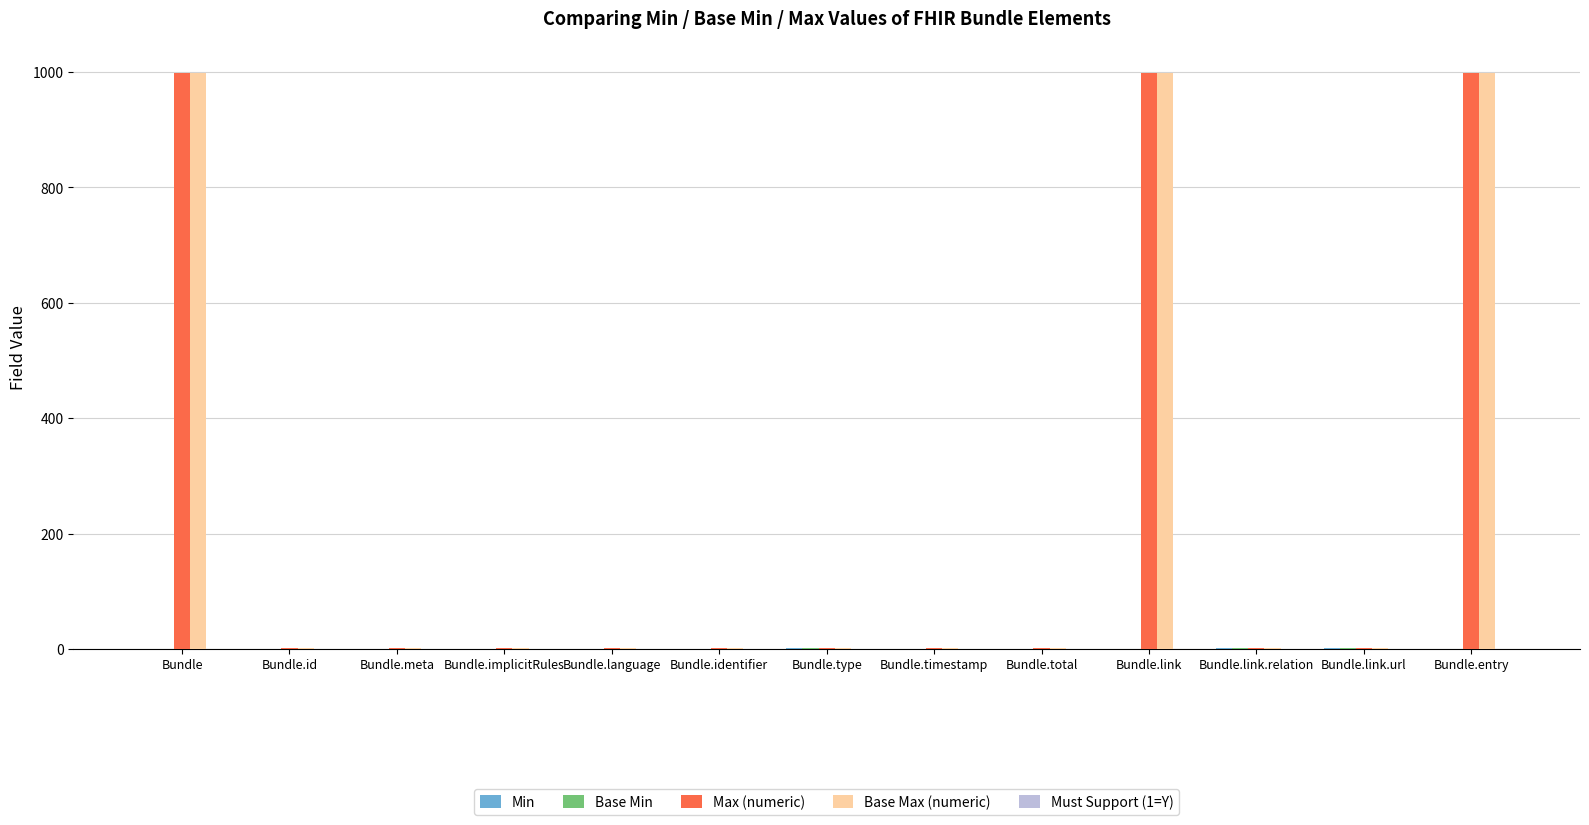

What is the sum of all Max (numeric) values?

3007